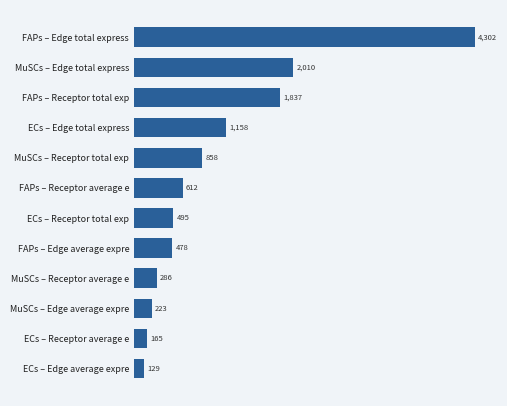

What is the maximum value shown in the chart?

4302.0